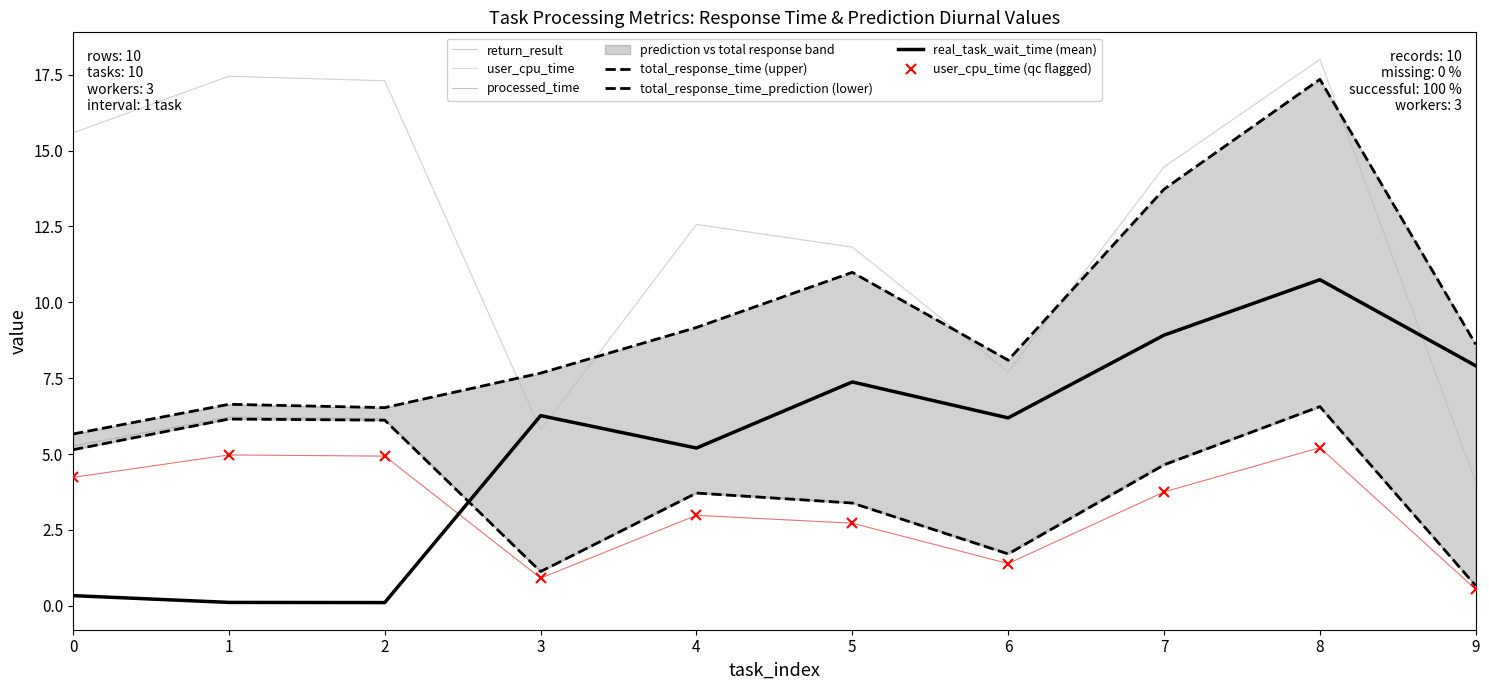

Between 7 and 8, which series saw the biggest shift?

total_response_time